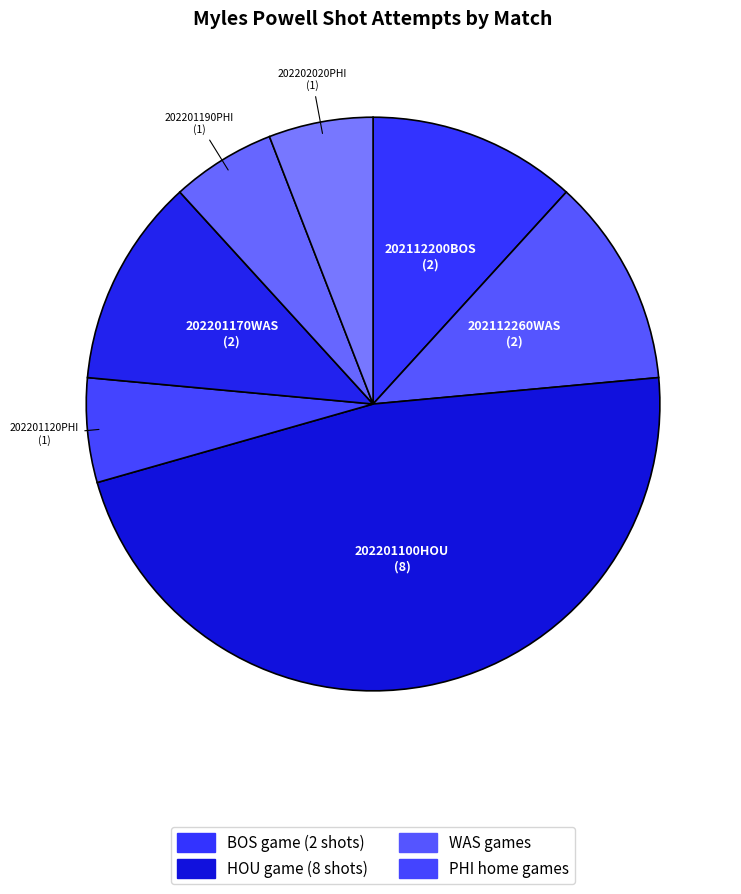

What is the largest slice in the pie chart?

202201100HOU